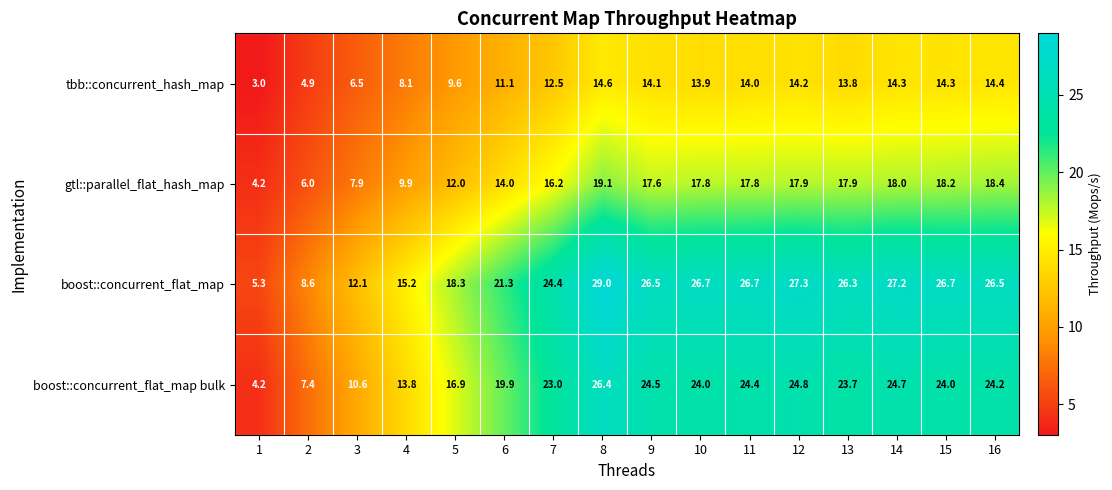

Which series has the widest spread of values?

boost::concurrent_flat_map